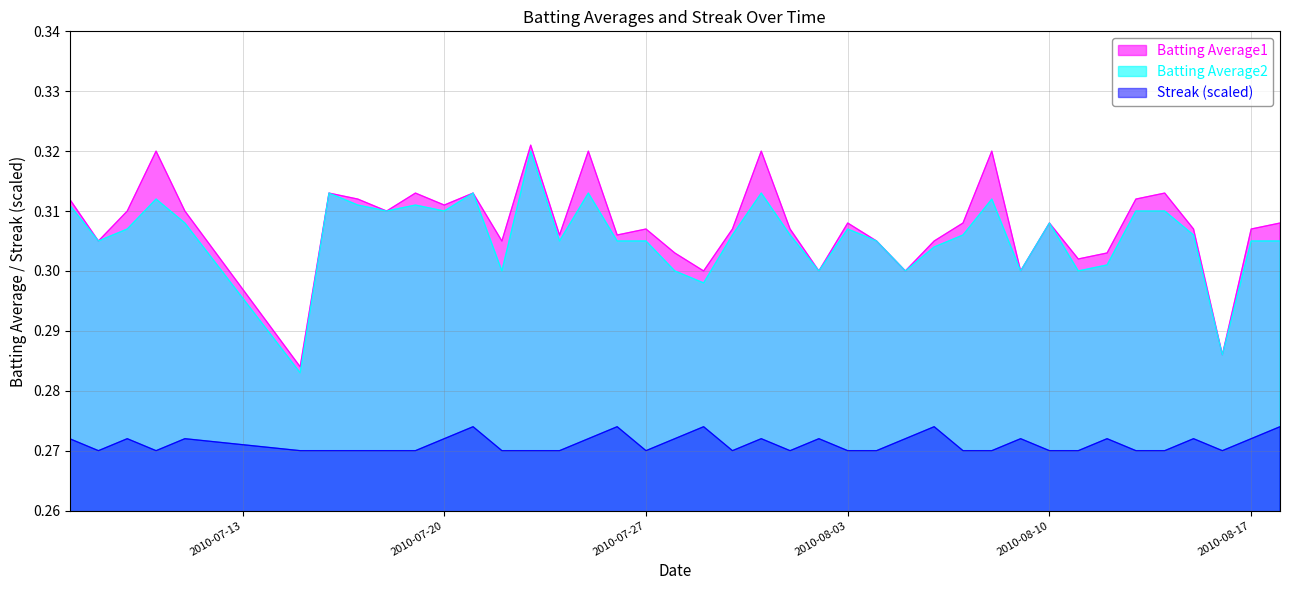

What is the approximate value of Batting Average2 at 2010-07-09?

0.3